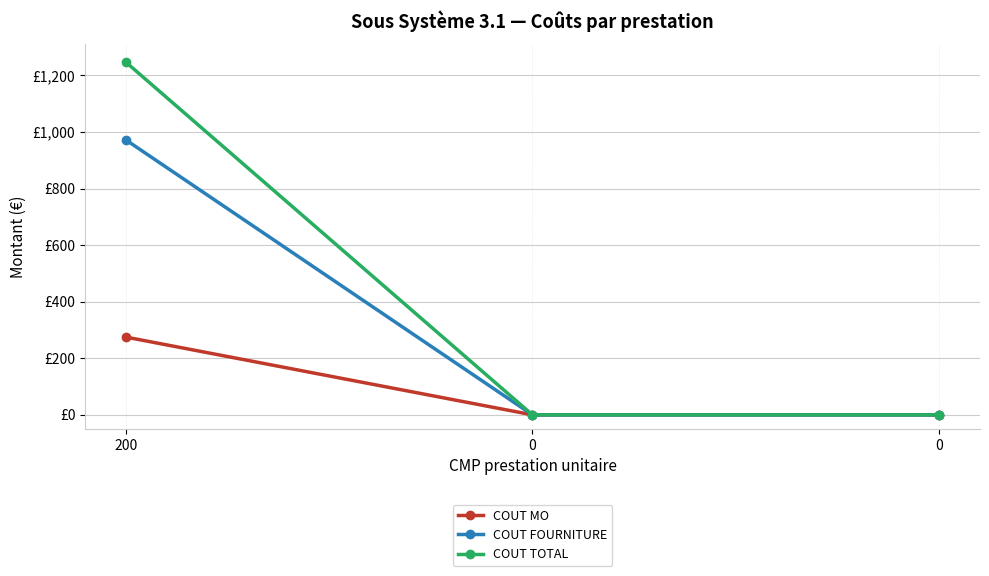

Is this an area chart (filled region under the line)?

No